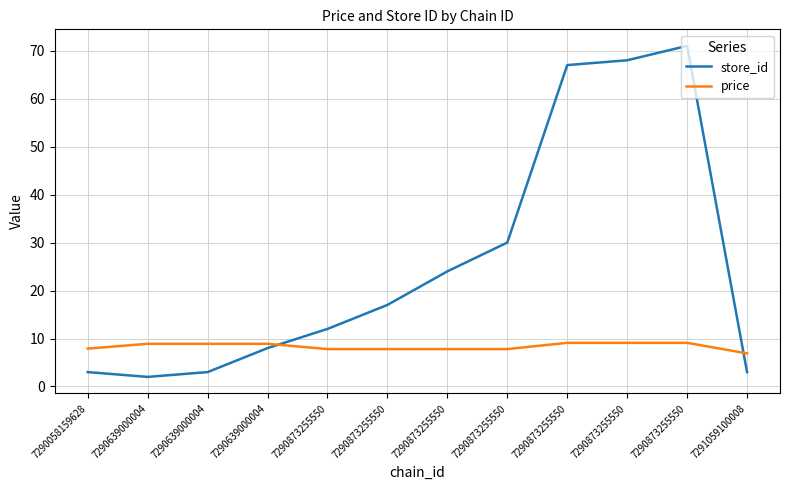

What is the spread (max minus min) of values at 7290873255550?

4.2